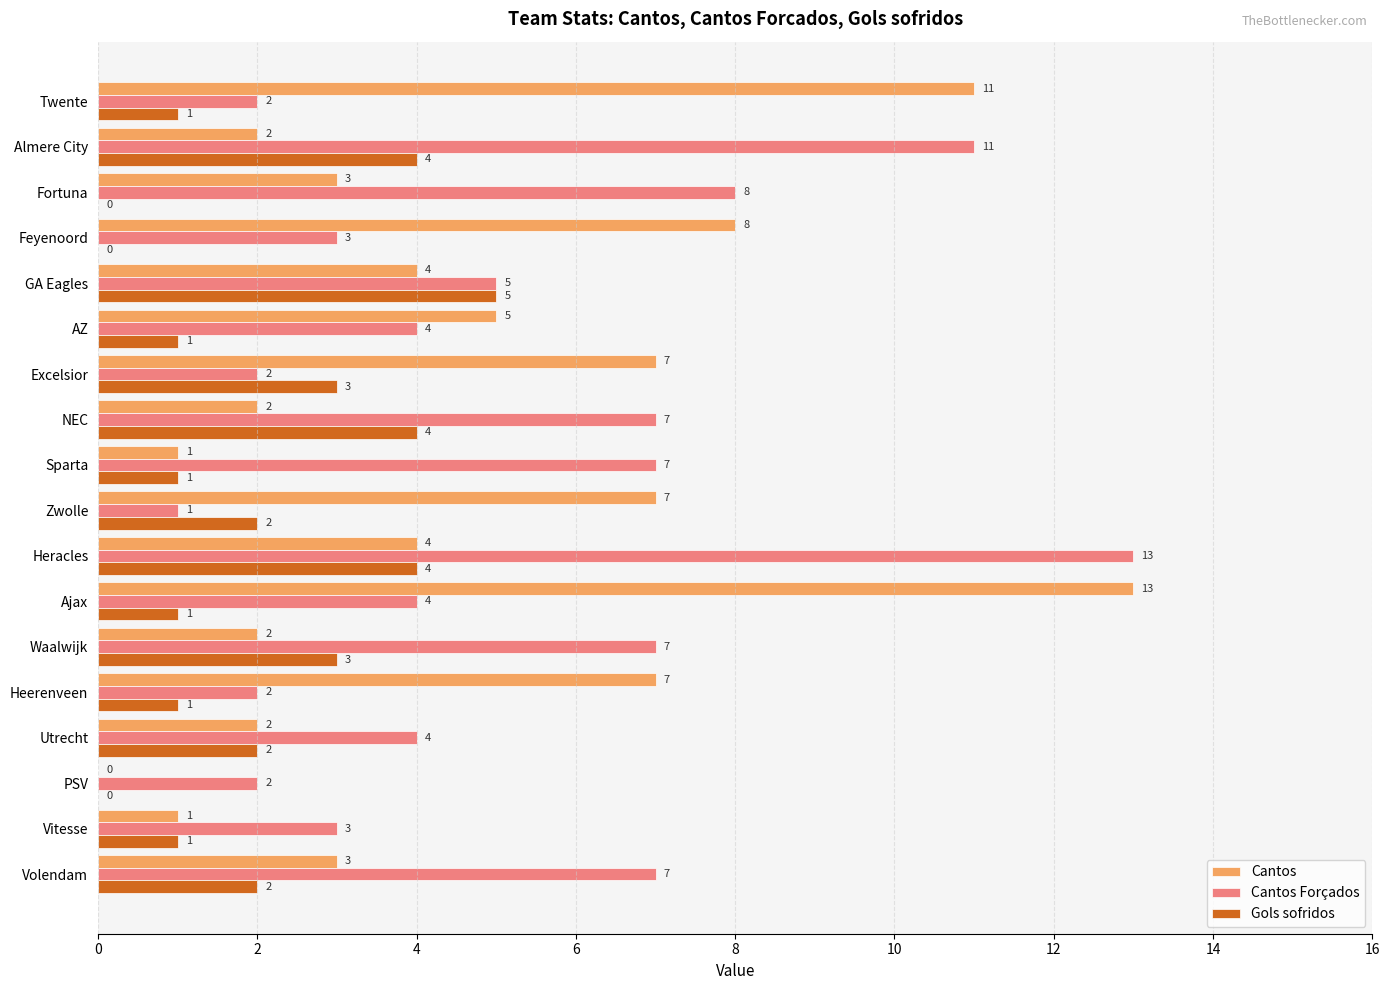

Which category has the highest value in the Cantos series?

Ajax